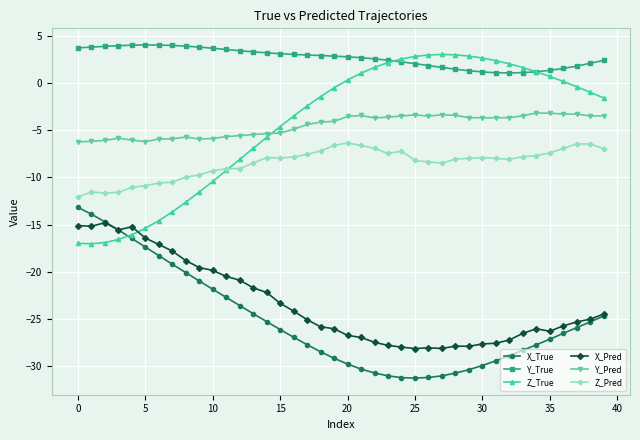

What is the smallest value displayed?

-31.3